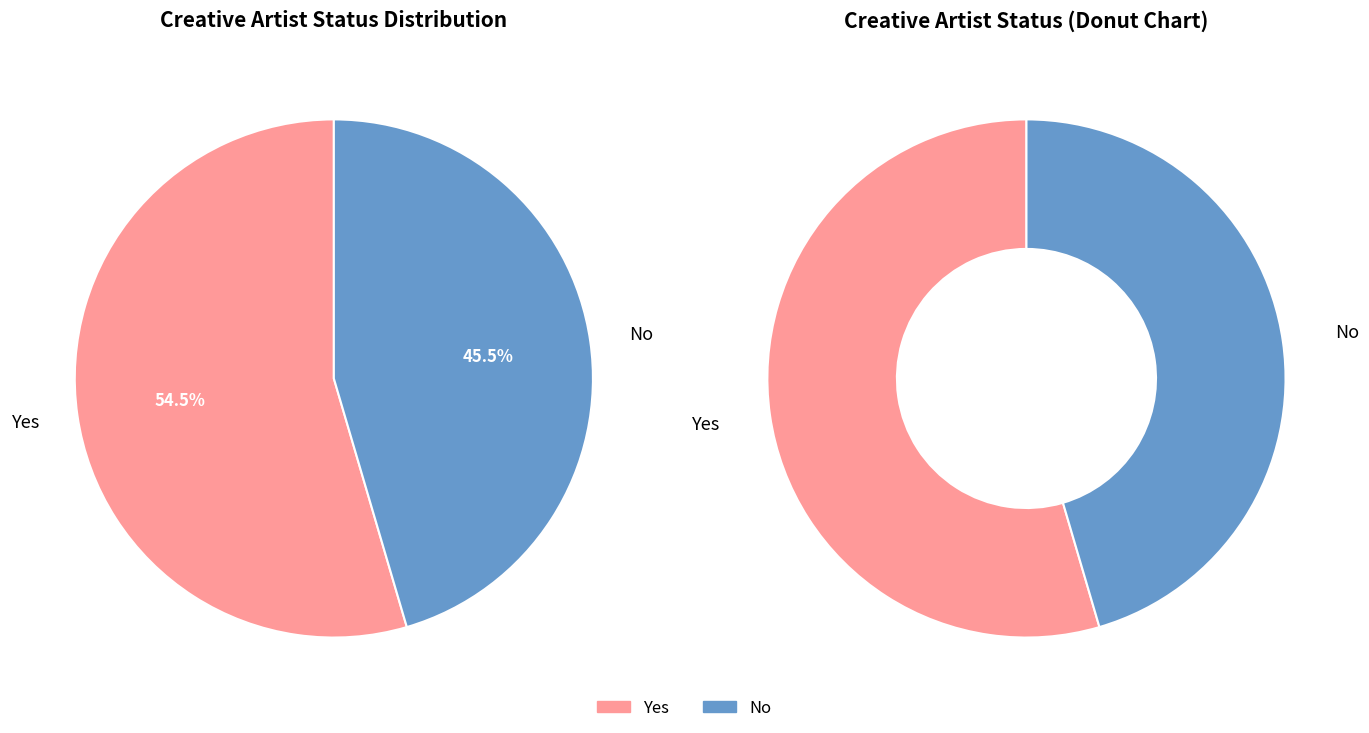

Which slice is the smallest?

No